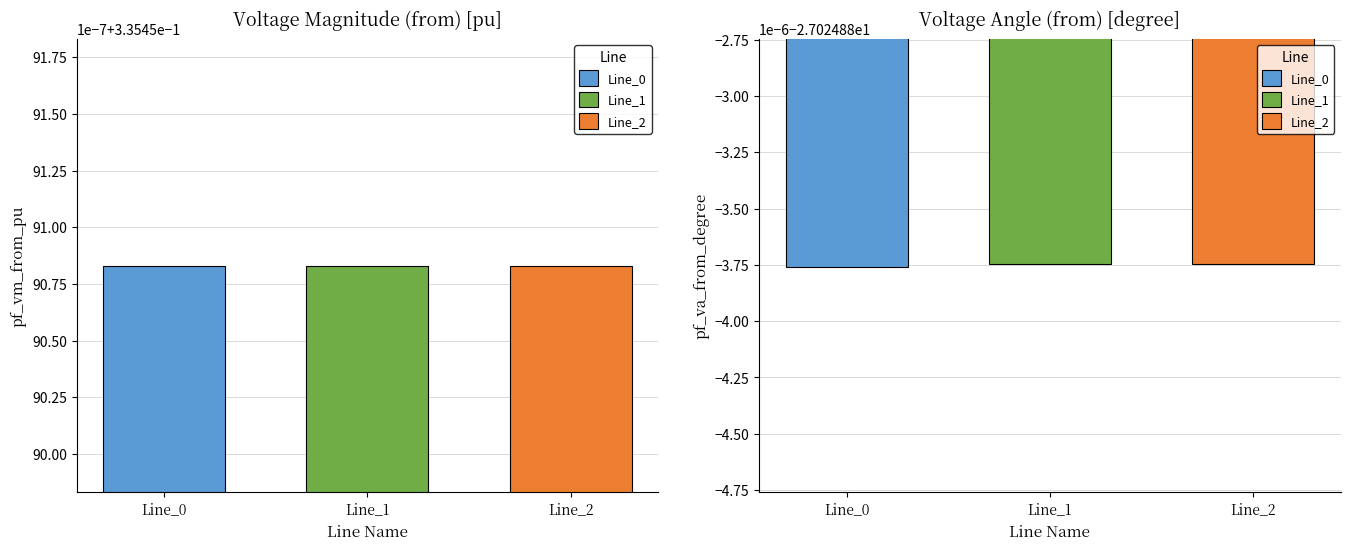

What is the greatest value displayed?

0.3